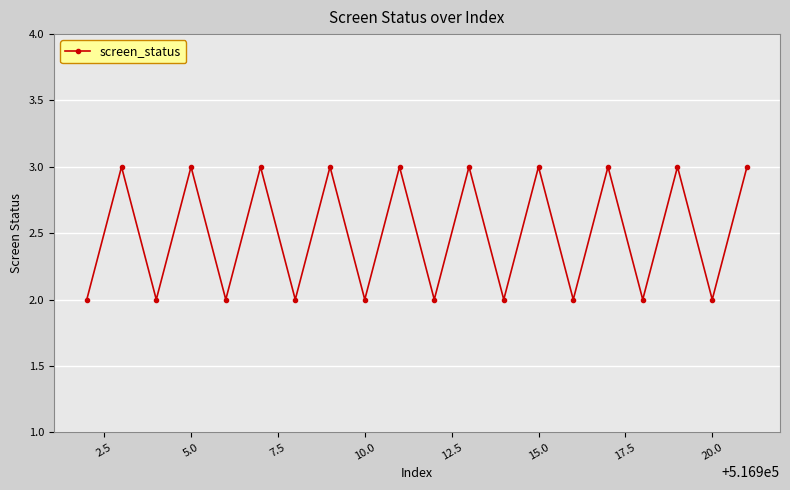

How many lines are shown in the chart?

1